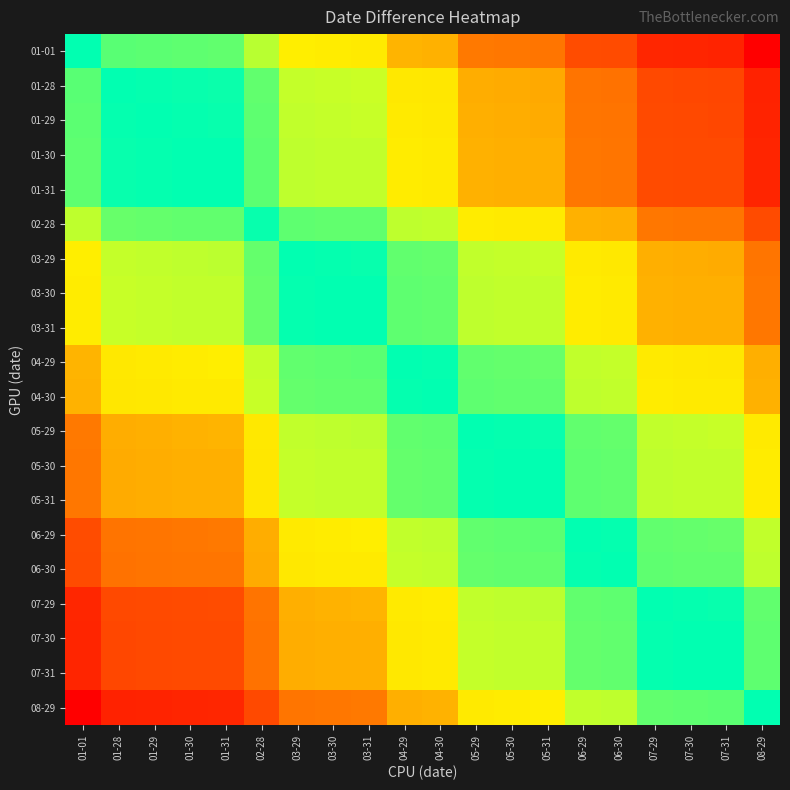

Reading right to left, what are all the values shown in this chart?

01-01: 08-29=238	07-31=210	07-30=209	07-29=208	06-30=179	06-29=178	05-31=150	05-30=149	05-29=148	04-30=119	04-29=118	03-31=90	03-30=89	03-29=88	02-28=57	01-31=30	01-30=29	01-29=28	01-28=27	01-01=0
01-28: 08-29=211	07-31=183	07-30=182	07-29=181	06-30=152	06-29=151	05-31=123	05-30=122	05-29=121	04-30=92	04-29=91	03-31=63	03-30=62	03-29=61	02-28=30	01-31=3	01-30=2	01-29=1	01-28=0	01-01=-27
01-29: 08-29=210	07-31=182	07-30=181	07-29=180	06-30=151	06-29=150	05-31=122	05-30=121	05-29=120	04-30=91	04-29=90	03-31=62	03-30=61	03-29=60	02-28=29	01-31=2	01-30=1	01-29=0	01-28=-1	01-01=-28
01-30: 08-29=209	07-31=180	07-30=180	07-29=179	06-30=150	06-29=149	05-31=120	05-30=120	05-29=119	04-30=90	04-29=89	03-31=60	03-30=60	03-29=59	02-28=28	01-31=0	01-30=0	01-29=-1	01-28=-2	01-01=-29
01-31: 08-29=209	07-31=180	07-30=180	07-29=179	06-30=150	06-29=149	05-31=120	05-30=120	05-29=119	04-30=90	04-29=89	03-31=60	03-30=60	03-29=59	02-28=28	01-31=0	01-30=0	01-29=-1	01-28=-2	01-01=-29
02-28: 08-29=179	07-31=150	07-30=150	07-29=149	06-30=120	06-29=119	05-31=90	05-30=90	05-29=89	04-30=60	04-29=59	03-31=30	03-30=30	03-29=29	02-28=-2	01-31=-30	01-30=-30	01-29=-31	01-28=-32	01-01=-59
03-29: 08-29=150	07-31=122	07-30=121	07-29=120	06-30=91	06-29=90	05-31=62	05-30=61	05-29=60	04-30=31	04-29=30	03-31=2	03-30=1	03-29=0	02-28=-31	01-31=-58	01-30=-59	01-29=-60	01-28=-61	01-01=-88
03-30: 08-29=149	07-31=120	07-30=120	07-29=119	06-30=90	06-29=89	05-31=60	05-30=60	05-29=59	04-30=30	04-29=29	03-31=0	03-30=0	03-29=-1	02-28=-32	01-31=-60	01-30=-60	01-29=-61	01-28=-62	01-01=-89
03-31: 08-29=149	07-31=120	07-30=120	07-29=119	06-30=90	06-29=89	05-31=60	05-30=60	05-29=59	04-30=30	04-29=29	03-31=0	03-30=0	03-29=-1	02-28=-32	01-31=-60	01-30=-60	01-29=-61	01-28=-62	01-01=-89
04-29: 08-29=120	07-31=92	07-30=91	07-29=90	06-30=61	06-29=60	05-31=32	05-30=31	05-29=30	04-30=1	04-29=0	03-31=-28	03-30=-29	03-29=-30	02-28=-61	01-31=-88	01-30=-89	01-29=-90	01-28=-91	01-01=-118
04-30: 08-29=119	07-31=90	07-30=90	07-29=89	06-30=60	06-29=59	05-31=30	05-30=30	05-29=29	04-30=0	04-29=-1	03-31=-30	03-30=-30	03-29=-31	02-28=-62	01-31=-90	01-30=-90	01-29=-91	01-28=-92	01-01=-119
05-29: 08-29=90	07-31=62	07-30=61	07-29=60	06-30=31	06-29=30	05-31=2	05-30=1	05-29=0	04-30=-29	04-29=-30	03-31=-58	03-30=-59	03-29=-60	02-28=-91	01-31=-118	01-30=-119	01-29=-120	01-28=-121	01-01=-148
05-30: 08-29=89	07-31=60	07-30=60	07-29=59	06-30=30	06-29=29	05-31=0	05-30=0	05-29=-1	04-30=-30	04-29=-31	03-31=-60	03-30=-60	03-29=-61	02-28=-92	01-31=-120	01-30=-120	01-29=-121	01-28=-122	01-01=-149
05-31: 08-29=89	07-31=60	07-30=60	07-29=59	06-30=30	06-29=29	05-31=0	05-30=0	05-29=-1	04-30=-30	04-29=-31	03-31=-60	03-30=-60	03-29=-61	02-28=-92	01-31=-120	01-30=-120	01-29=-121	01-28=-122	01-01=-149
06-29: 08-29=60	07-31=32	07-30=31	07-29=30	06-30=1	06-29=0	05-31=-28	05-30=-29	05-29=-30	04-30=-59	04-29=-60	03-31=-88	03-30=-89	03-29=-90	02-28=-121	01-31=-148	01-30=-149	01-29=-150	01-28=-151	01-01=-178
06-30: 08-29=59	07-31=30	07-30=30	07-29=29	06-30=0	06-29=-1	05-31=-30	05-30=-30	05-29=-31	04-30=-60	04-29=-61	03-31=-90	03-30=-90	03-29=-91	02-28=-122	01-31=-150	01-30=-150	01-29=-151	01-28=-152	01-01=-179
07-29: 08-29=30	07-31=2	07-30=1	07-29=0	06-30=-29	06-29=-30	05-31=-58	05-30=-59	05-29=-60	04-30=-89	04-29=-90	03-31=-118	03-30=-119	03-29=-120	02-28=-151	01-31=-178	01-30=-179	01-29=-180	01-28=-181	01-01=-208
07-30: 08-29=29	07-31=0	07-30=0	07-29=-1	06-30=-30	06-29=-31	05-31=-60	05-30=-60	05-29=-61	04-30=-90	04-29=-91	03-31=-120	03-30=-120	03-29=-121	02-28=-152	01-31=-180	01-30=-180	01-29=-181	01-28=-182	01-01=-209
07-31: 08-29=29	07-31=0	07-30=0	07-29=-1	06-30=-30	06-29=-31	05-31=-60	05-30=-60	05-29=-61	04-30=-90	04-29=-91	03-31=-120	03-30=-120	03-29=-121	02-28=-152	01-31=-180	01-30=-180	01-29=-181	01-28=-182	01-01=-209
08-29: 08-29=0	07-31=-28	07-30=-29	07-29=-30	06-30=-59	06-29=-60	05-31=-88	05-30=-89	05-29=-90	04-30=-119	04-29=-120	03-31=-148	03-30=-149	03-29=-150	02-28=-181	01-31=-208	01-30=-209	01-29=-210	01-28=-211	01-01=-238